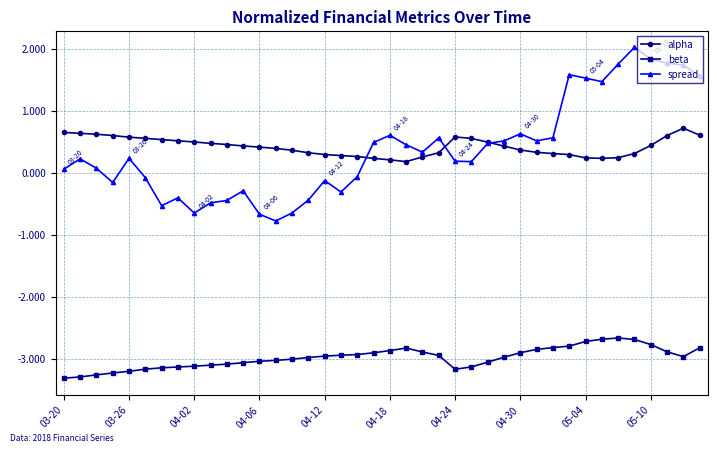

How many data points in spread are above 0?

25